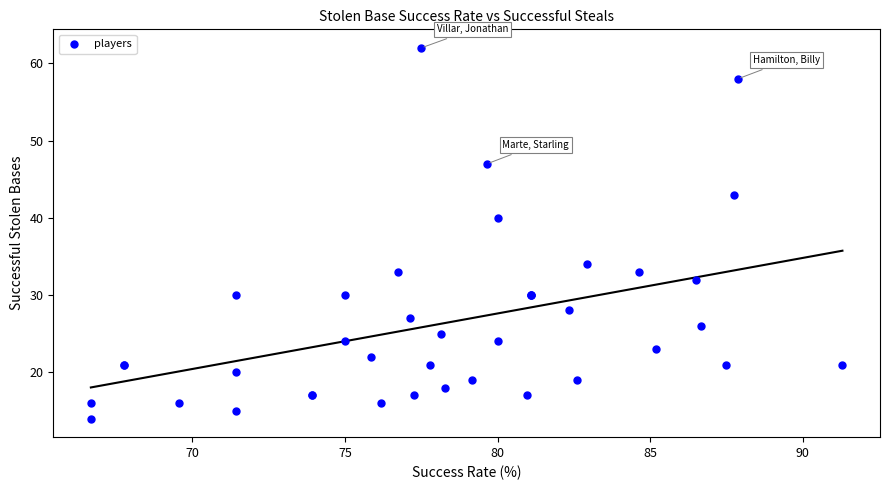

What Y value in the scatter plot is closest to 38?

40